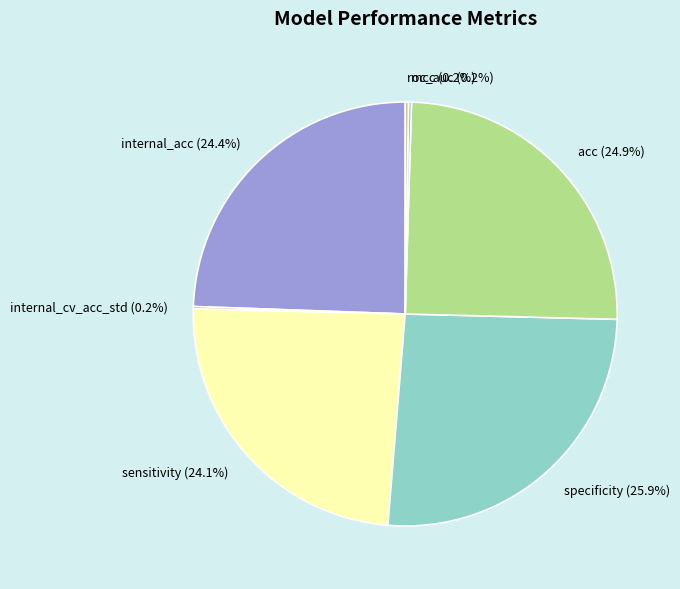

Which category has the biggest portion of the pie?

specificity